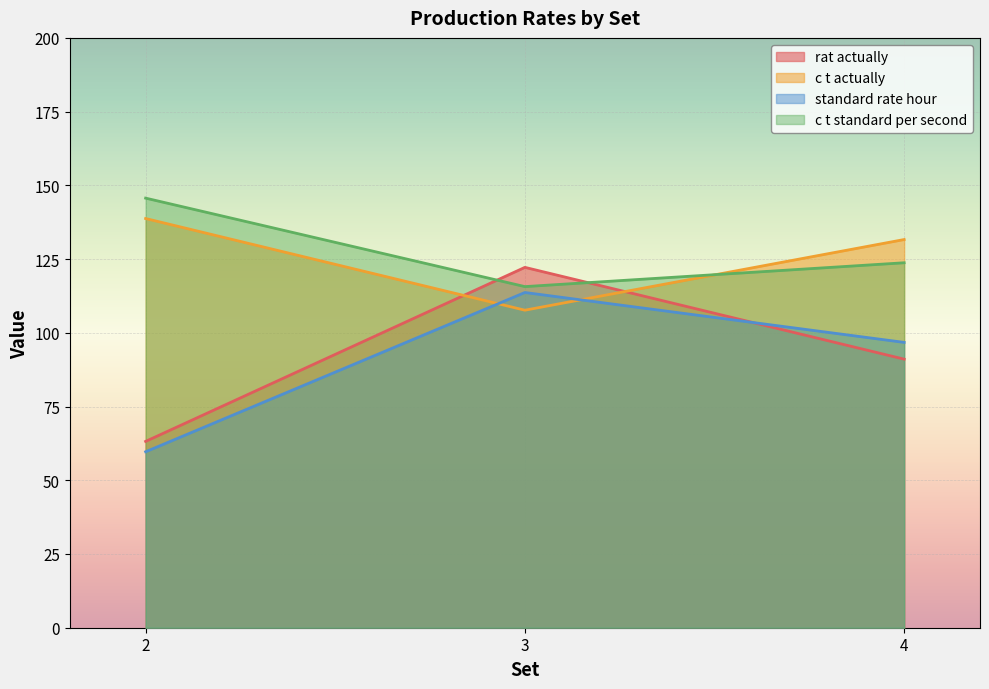

True or false: standard_rate_hour and rat_actually cross at least once.

True